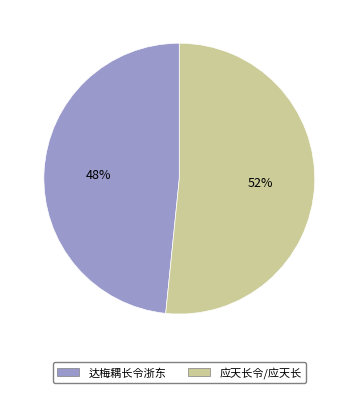

Does 应天长令/应天长 represent more than half of the total?

Yes